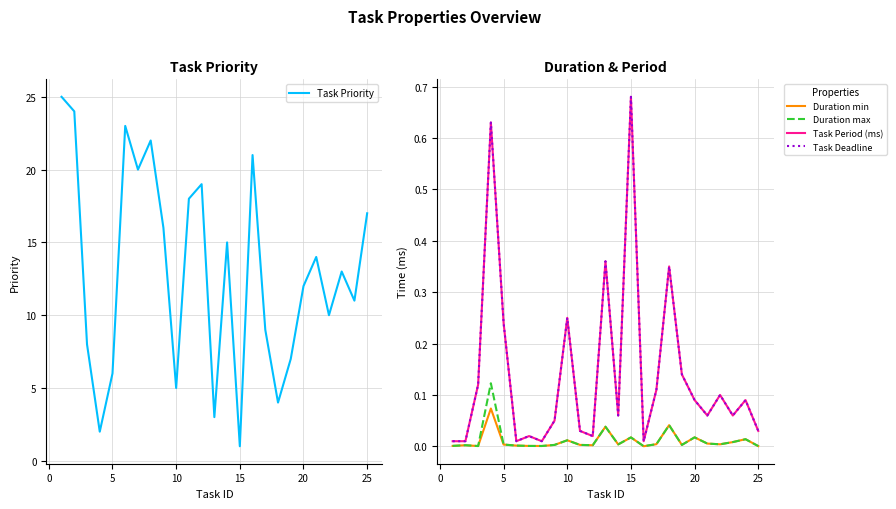

At how many categories does at least one series exceed 12?

13